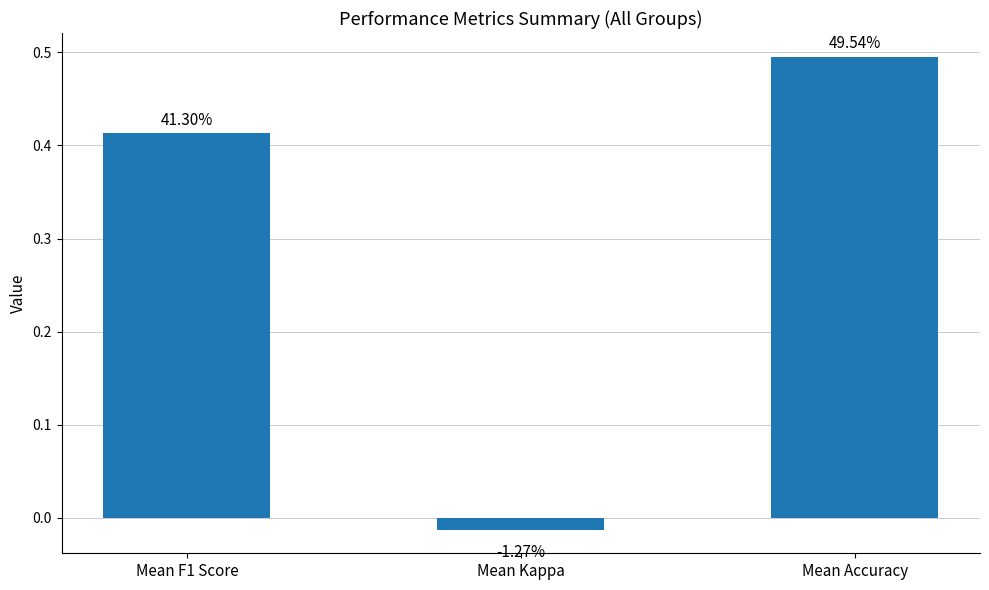

Reading left to right, what are all the values shown in this chart?

0.4	-0.0	0.5